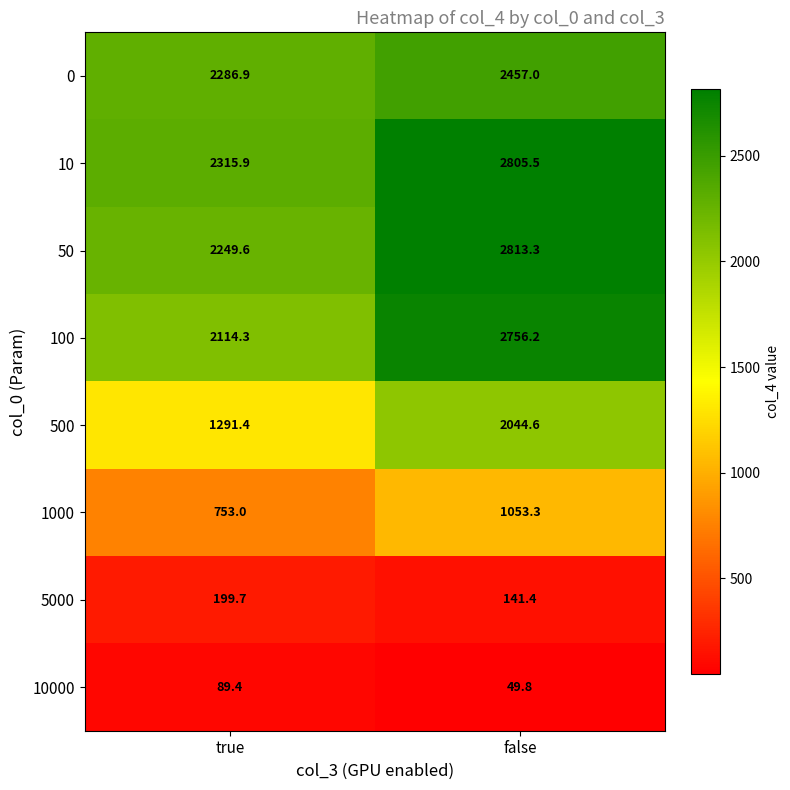

What is the total value across all series at true?

11300.2